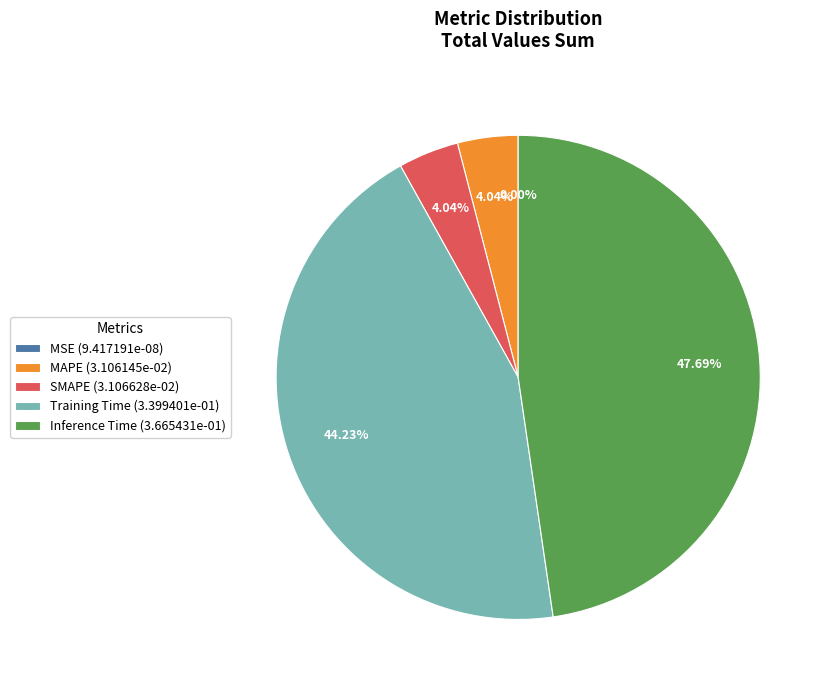

Do MAPE (3.106145e-02) and Inference Time (3.665431e-01) together represent more than half of the pie?

Yes